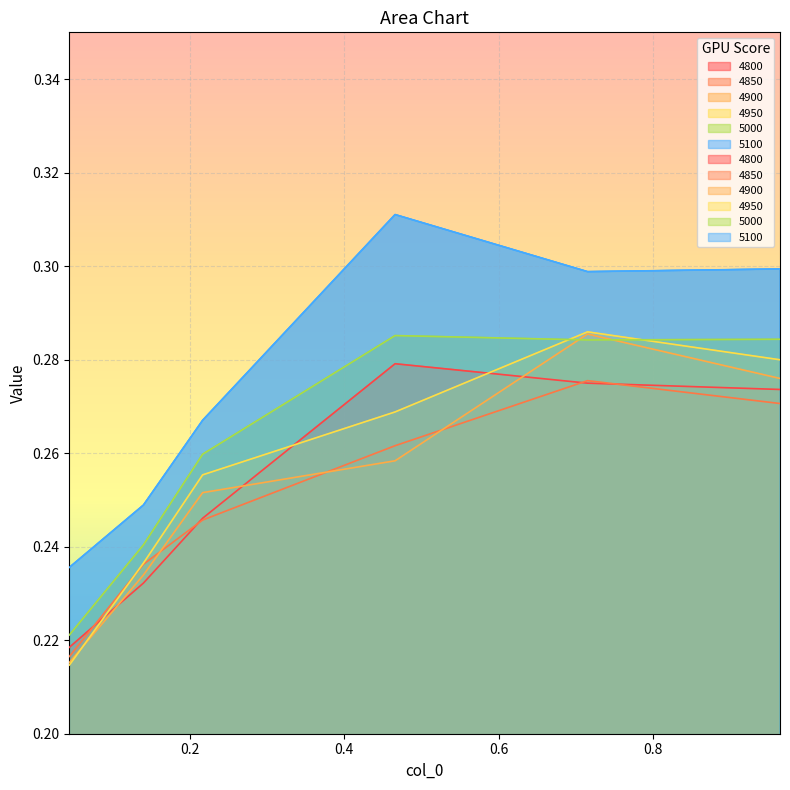

List the labels in order of 5000 value, smallest first.

0.04383561643835616, 0.1397260273972603, 0.2164383561643836, 0.7150684931506849, 0.9643835616438357, 0.4657534246575342